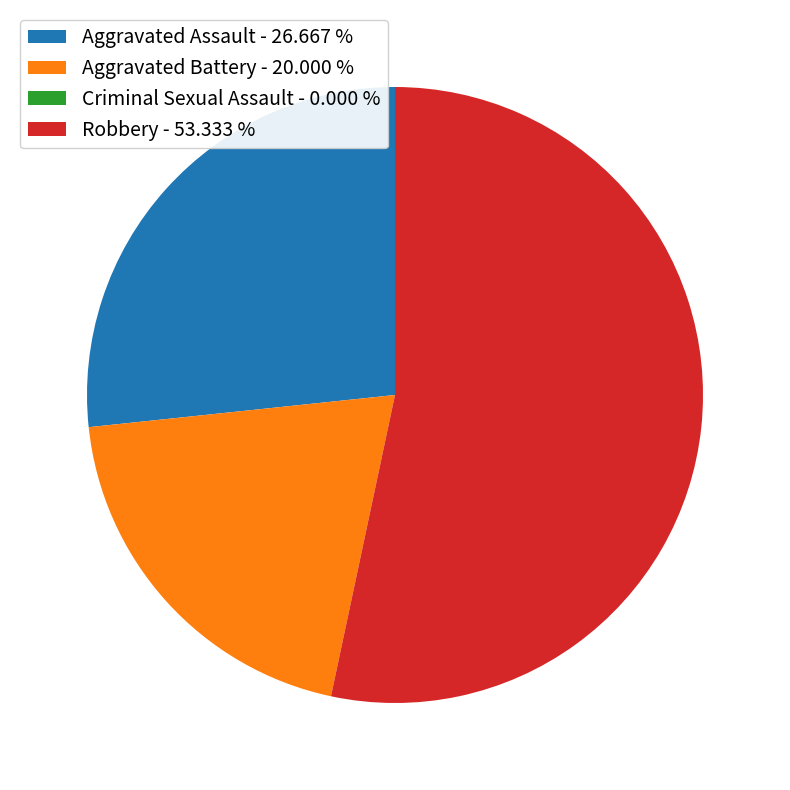

Do Aggravated Assault - 26.667 % and Robbery - 53.333 % together represent more than half of the pie?

Yes